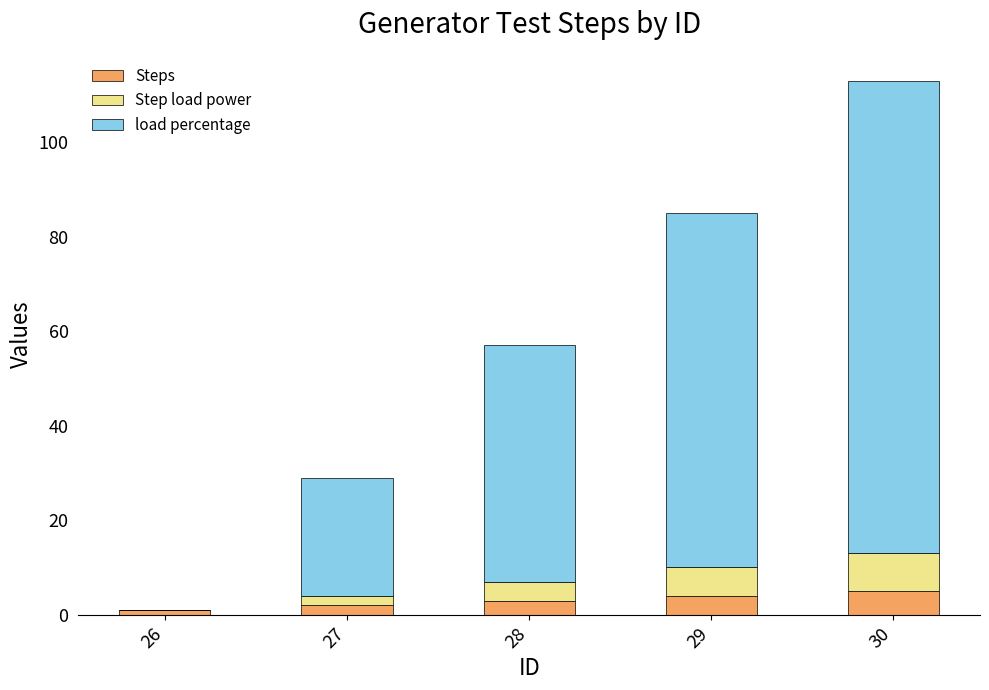

At which category is the sum across all series the highest?

30